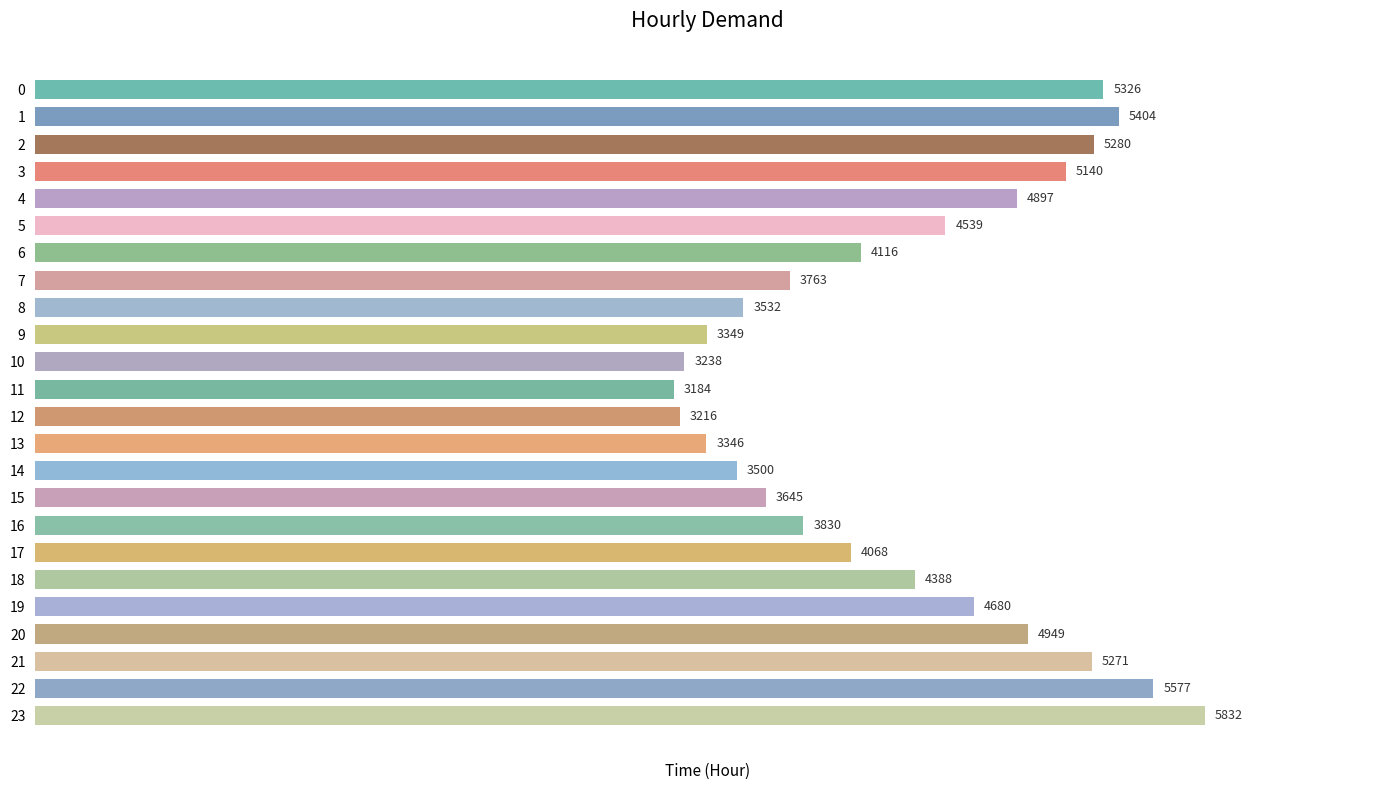

Are the bars horizontal?

Yes